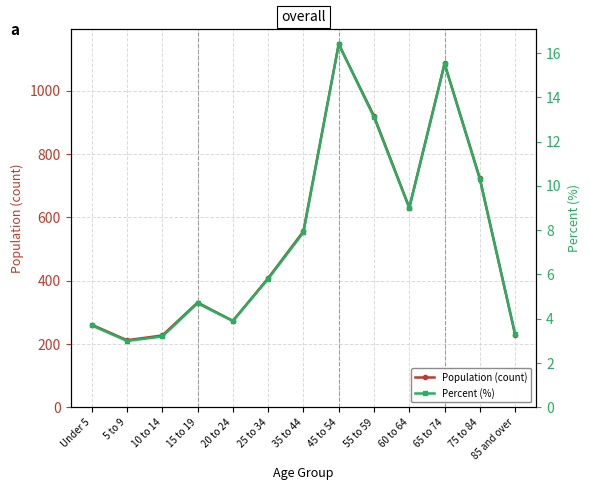

What is the total value across all series at 60 to 64?

640.0